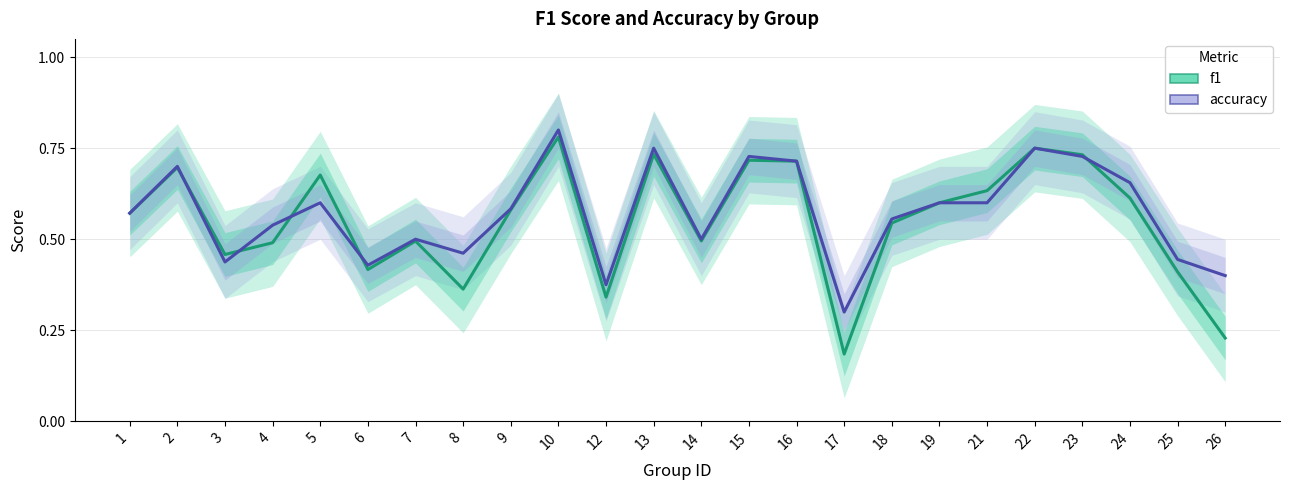

True or false: accuracy has a value of 0.8 at 1.

False